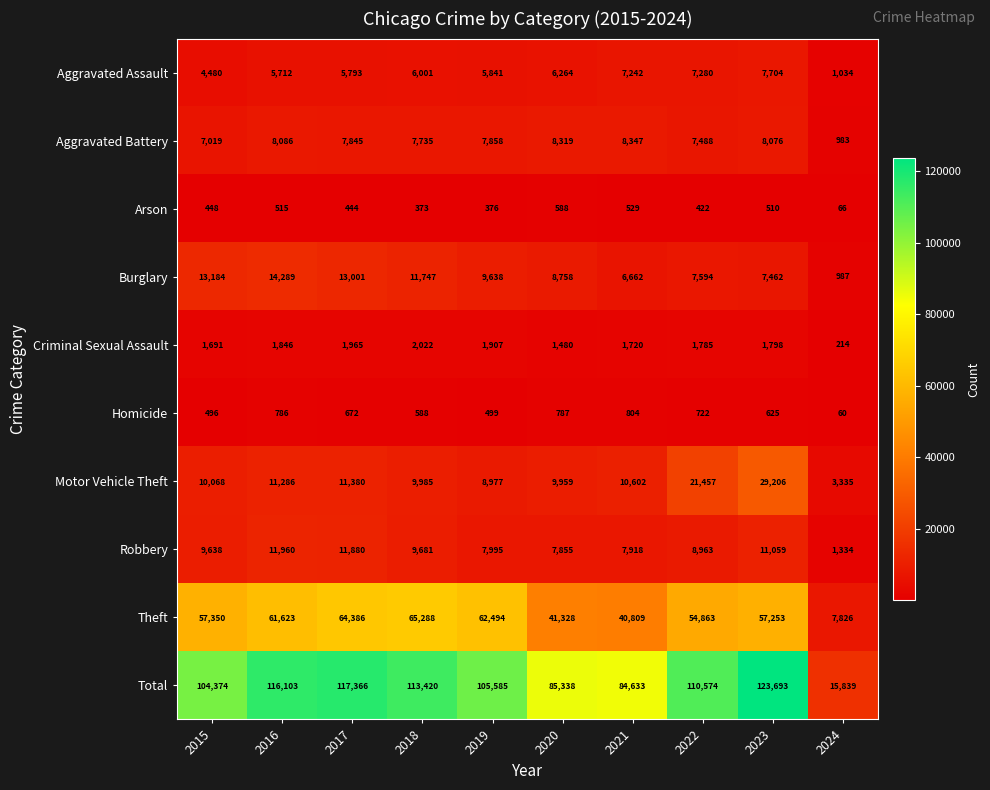

The Arson series shows 588 at 2020. True or false?

True